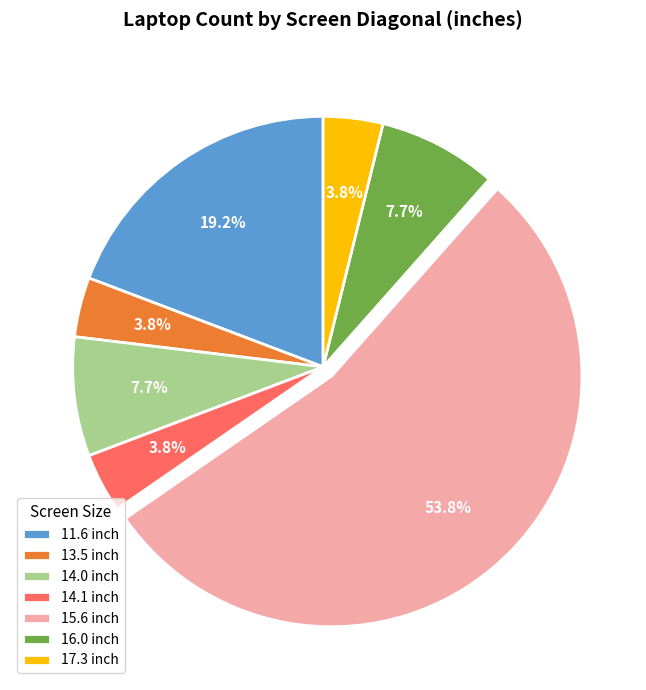

The 11.6 slice represents 25% of the pie. True or false?

False